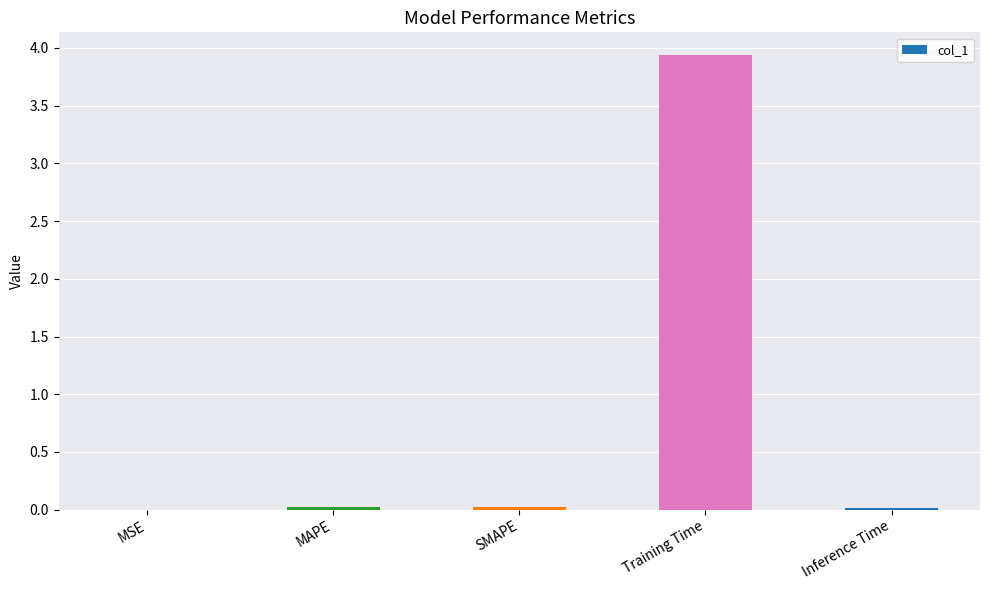

The value at Inference Time is 0.0. True or false?

True